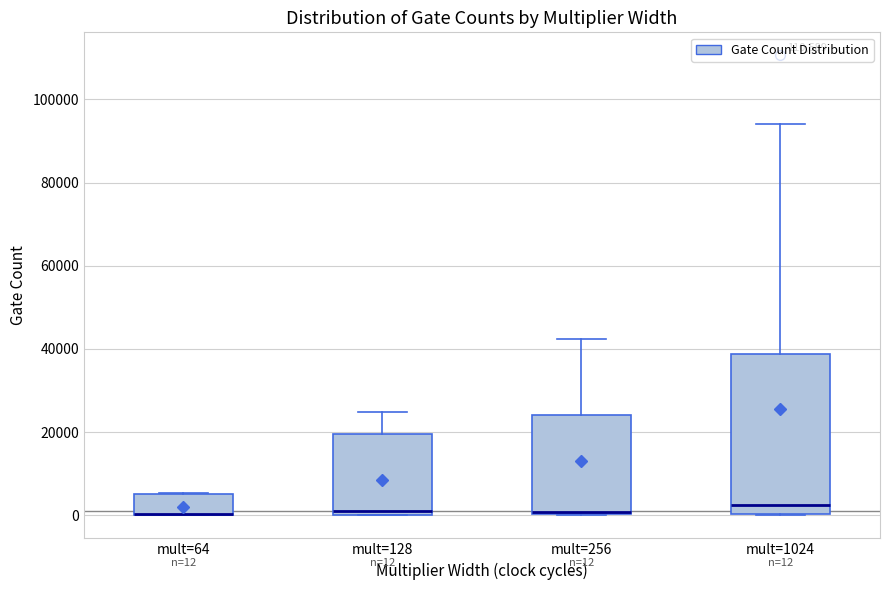

Comparing the boxes themselves (not the whiskers), which one is the tallest?

mult=1024